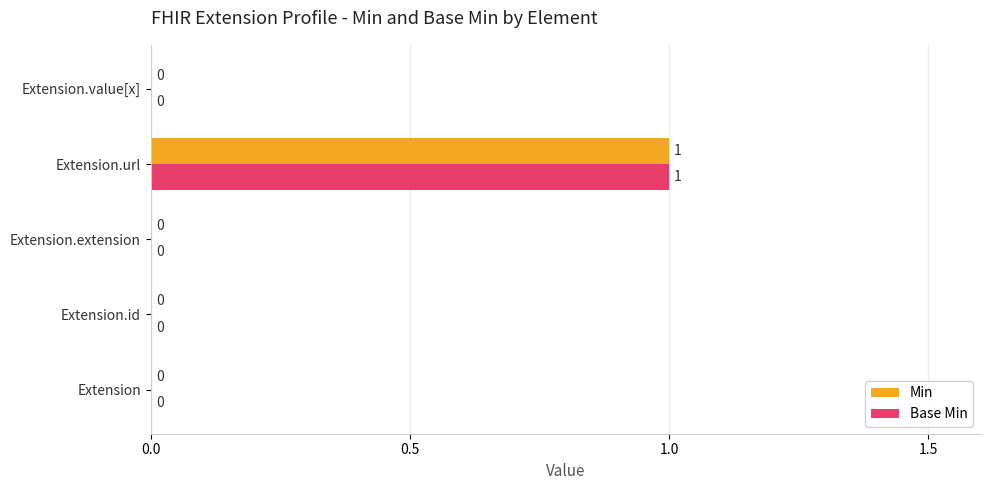

Is it true that Min equals 1 at Extension.extension?

False